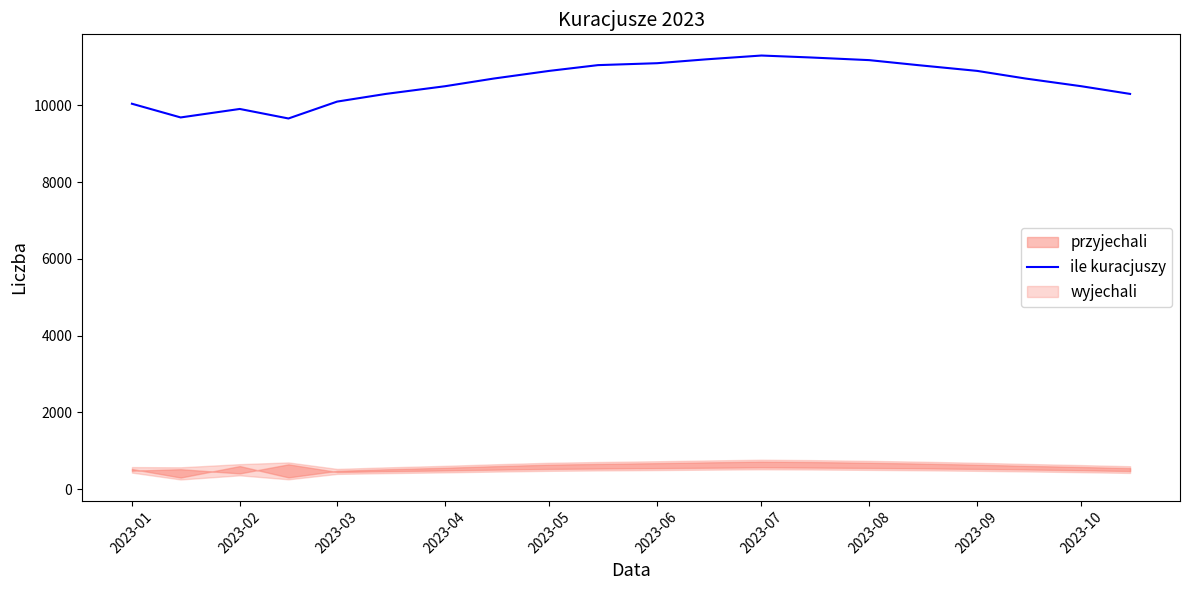

What is the lowest value of the ile kuracjuszy series?

9660